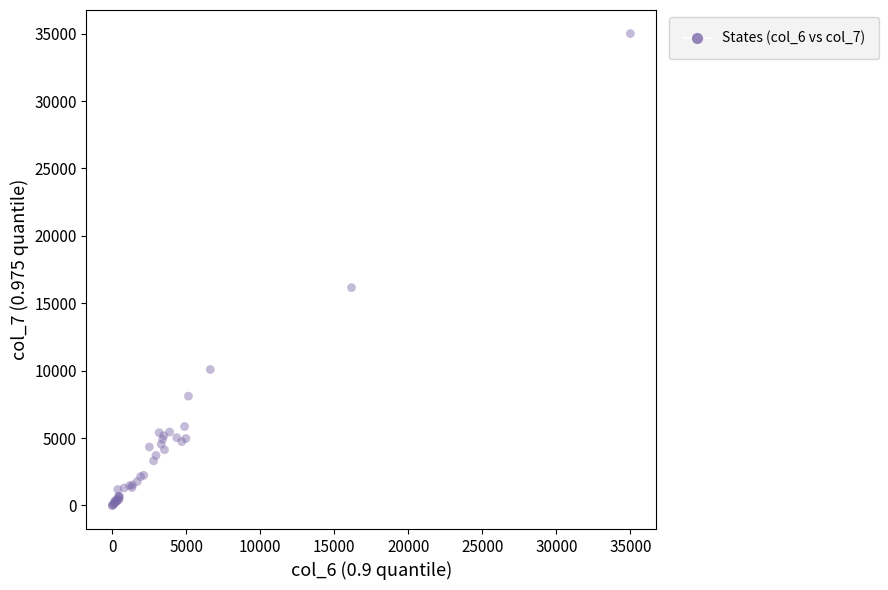

What Y value in the scatter plot is closest to 17503?

16160